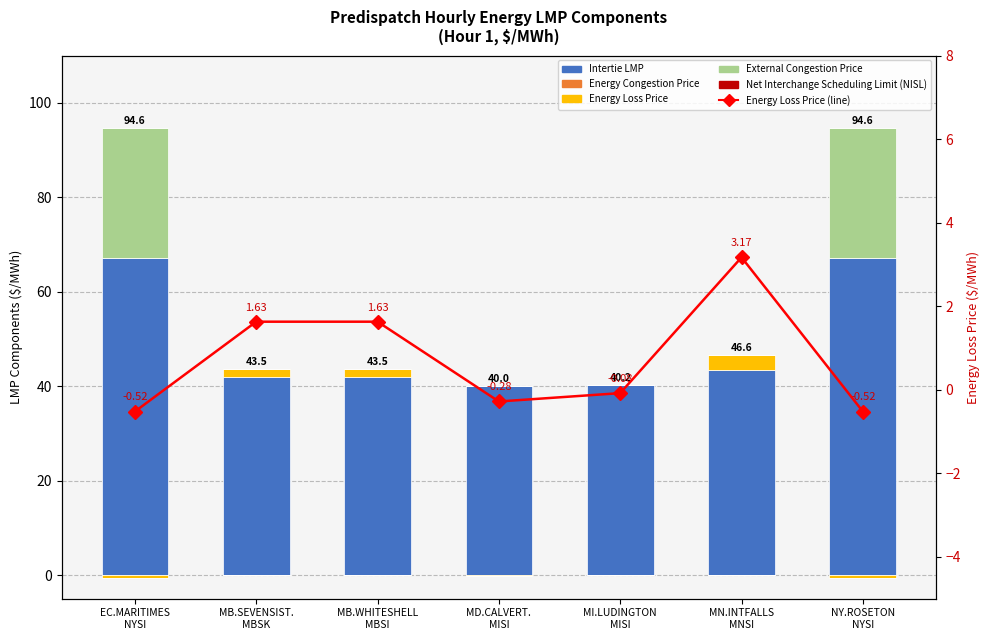

Rank the series by their maximum value, from highest to lowest.

Intertie LMP, External Congestion Price, Energy Loss Price, Energy Congestion Price, Net Interchange Scheduling Limit